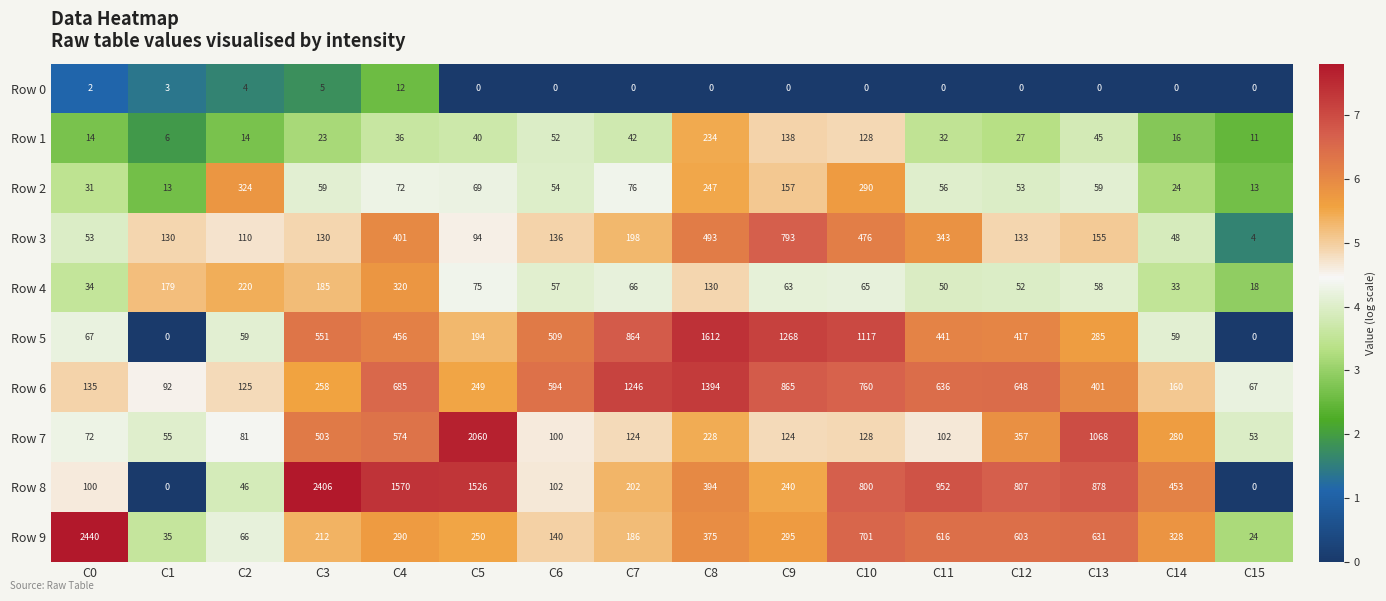

The Row 4 series shows 18 at C15. True or false?

True